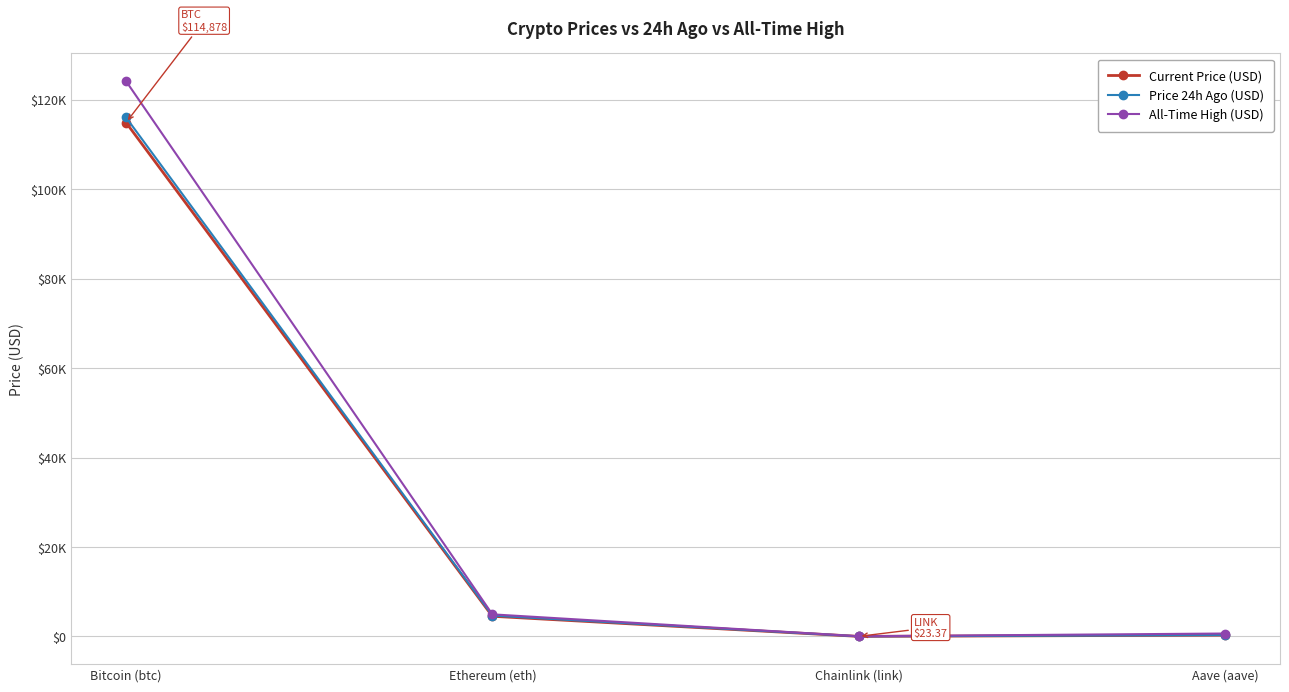

What is the difference between the maximum and minimum values in the All-Time High (USD) series?

124075.3